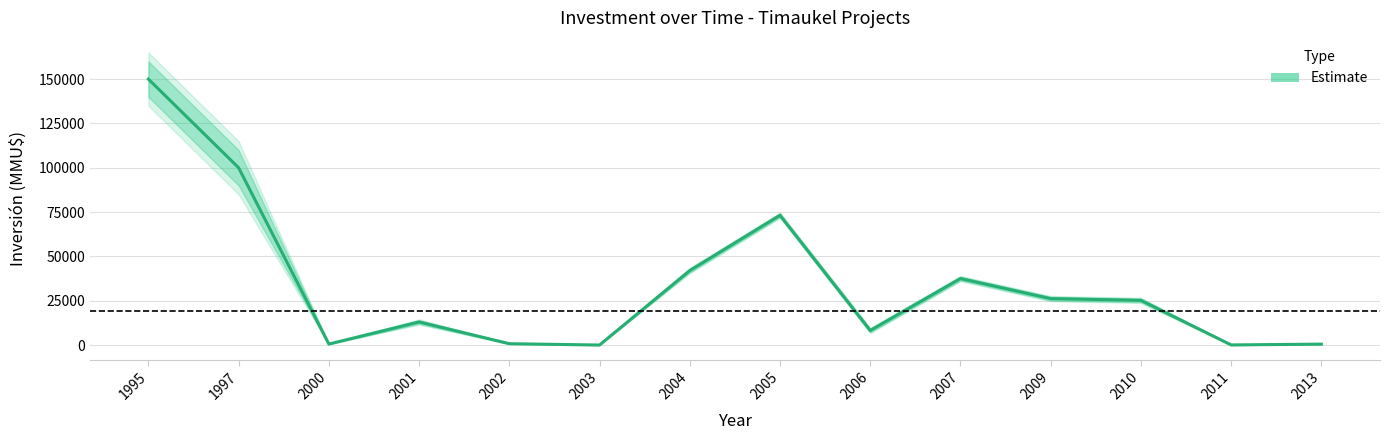

What is the change in value from 1995 to 2013?

-149490